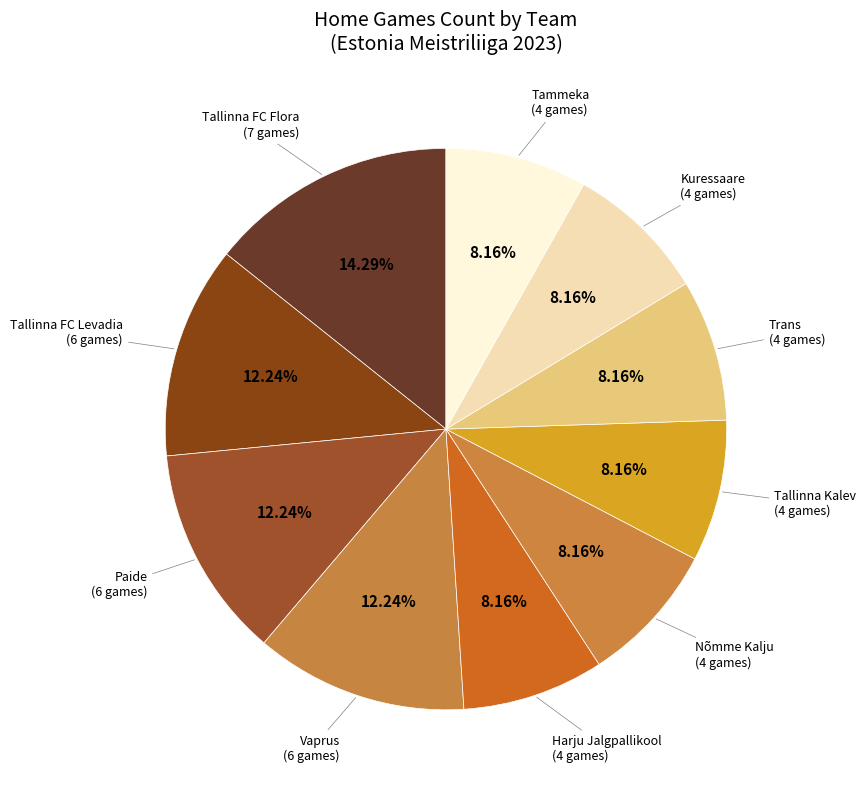

Count the number of slices in the pie.

10